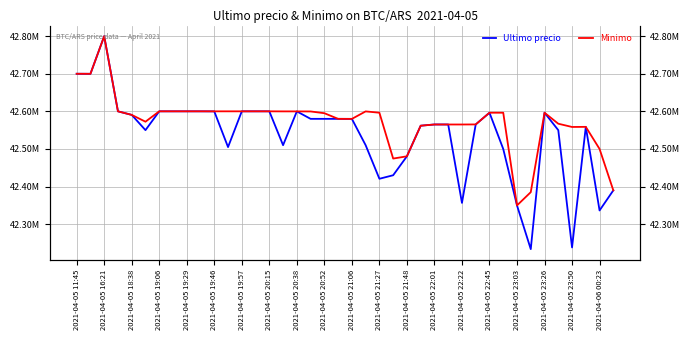

At which label does Ultimo precio first exceed 42579906?

2021-04-05 11:45